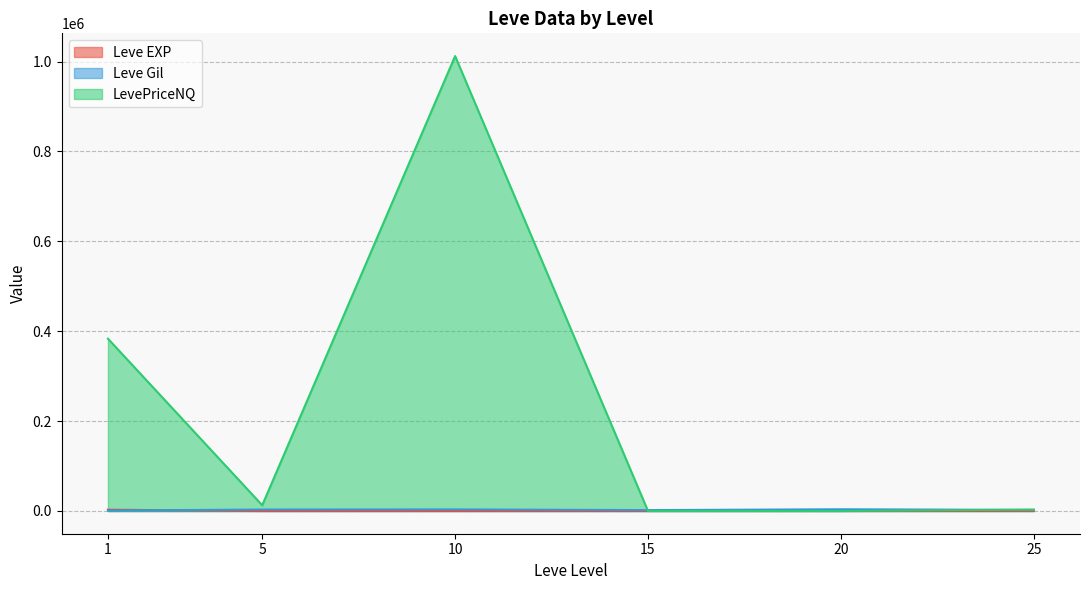

What is the difference between the LevePriceNQ values at 15 and 5?

12641